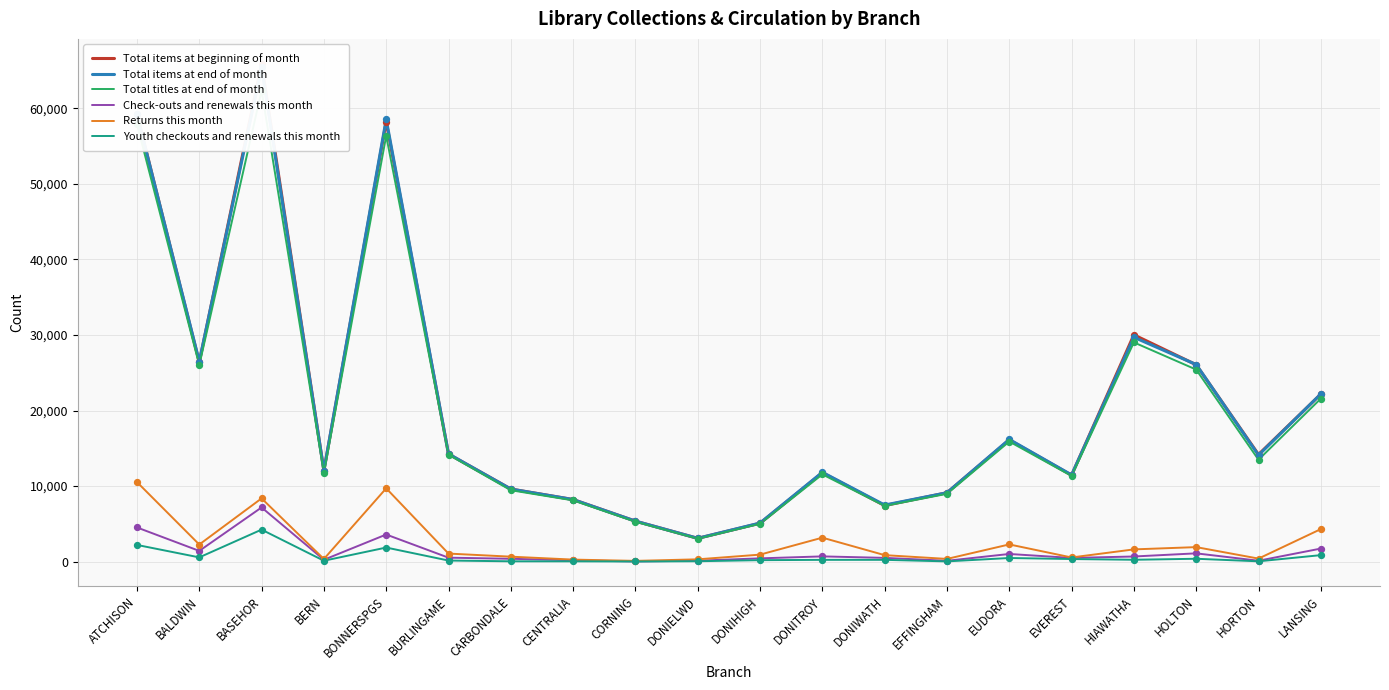

At how many categories does at least one series exceed 63218?

1